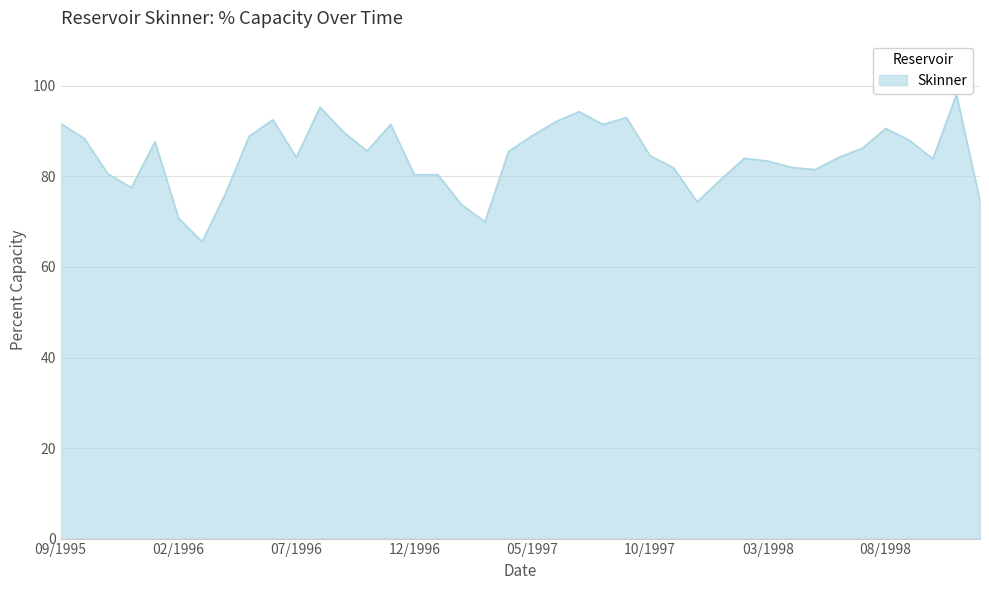

What is the minimum value shown in the chart?

65.6